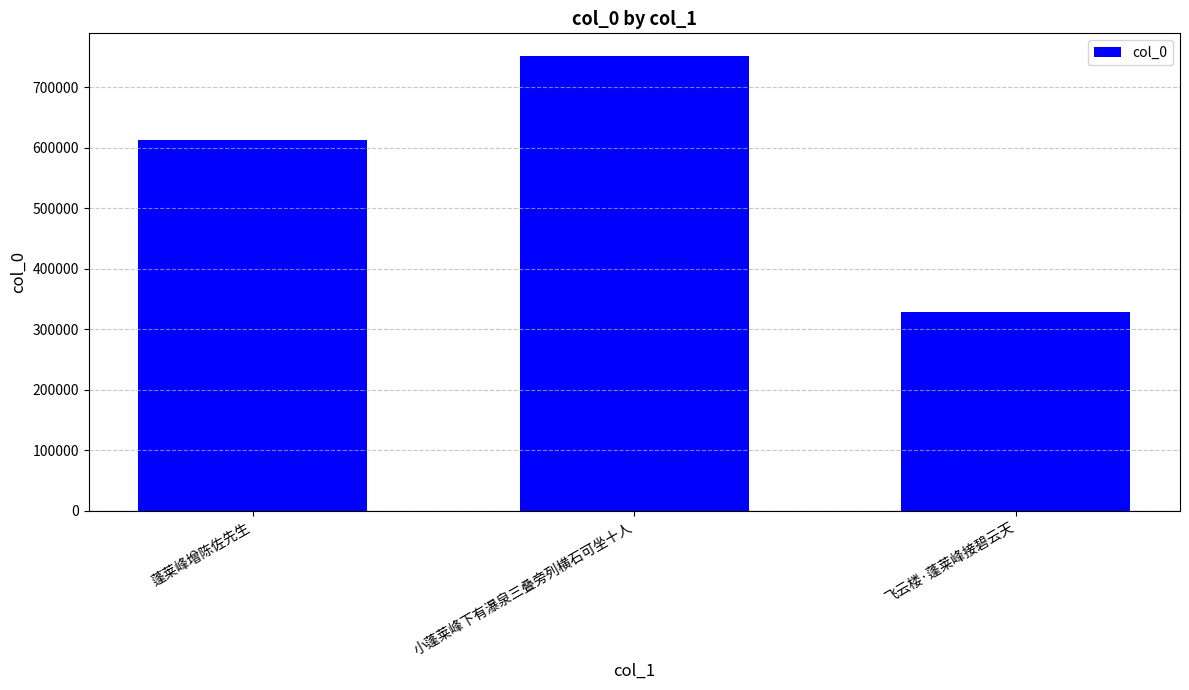

The chart shows a value of 121431 at 飞云楼·蓬莱峰接碧云天. True or false?

False